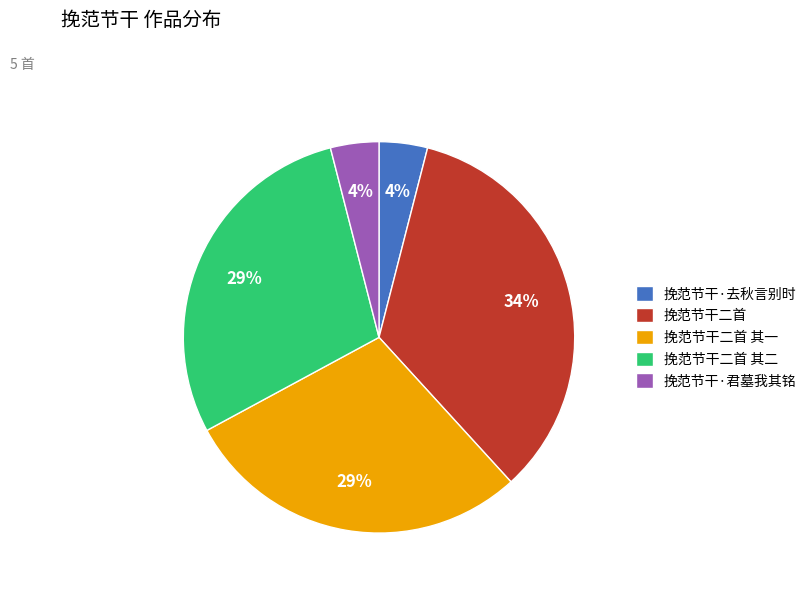

What is the largest slice in the pie chart?

挽范节干二首